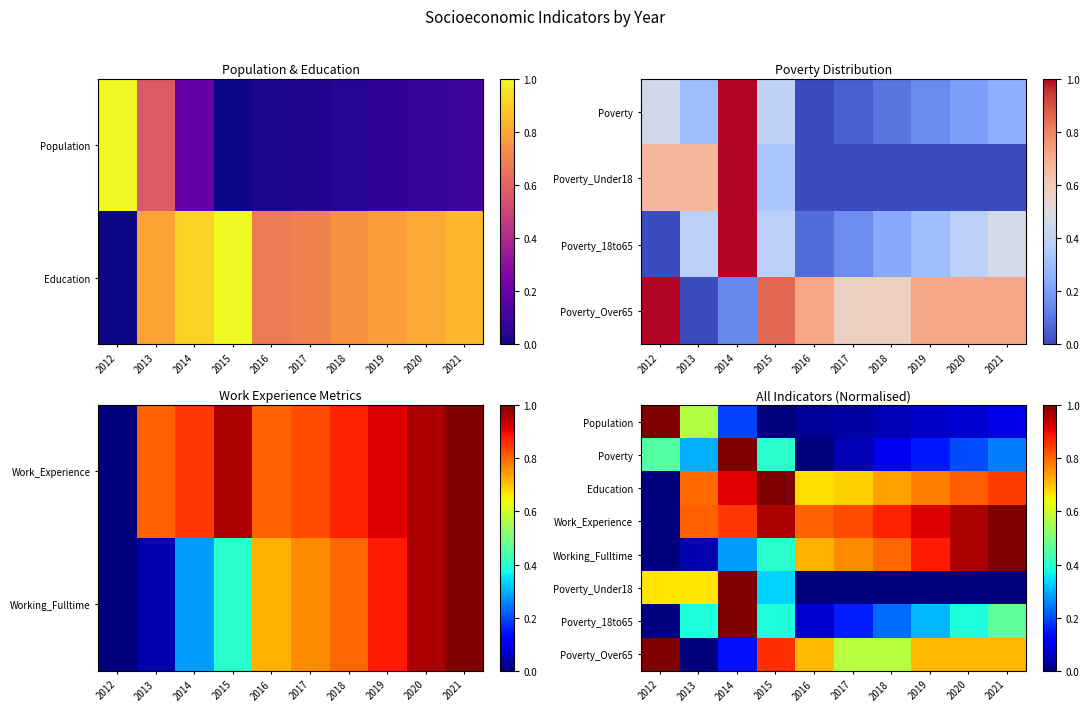

What value does the Poverty_Over65 series have at 2016?

0.7